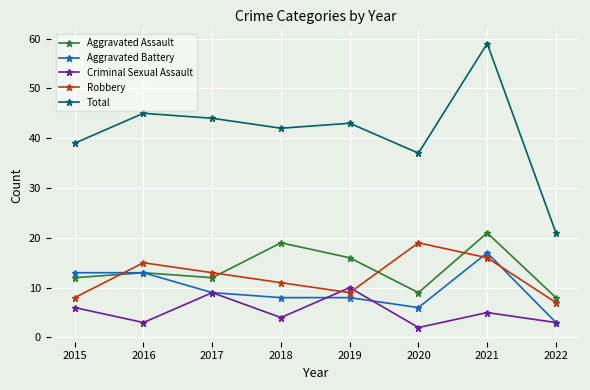

Which category has the highest value in the Aggravated Battery series?

2021